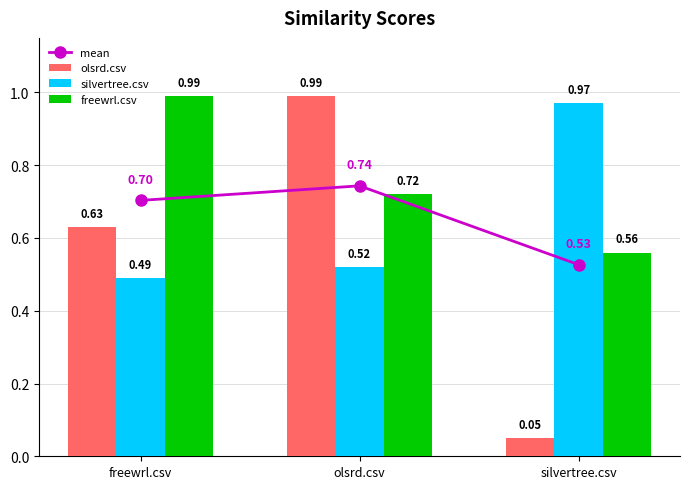

List the series in order of their peak value, lowest first.

mean, silvertree.csv, olsrd.csv, freewrl.csv